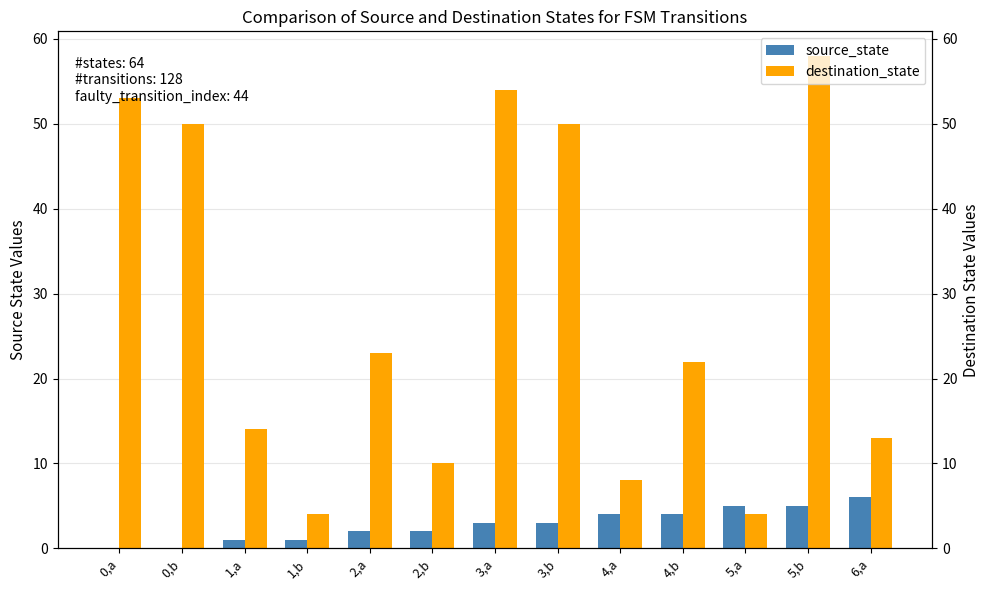

What is the difference between the maximum and minimum values in the destination_state series?

54